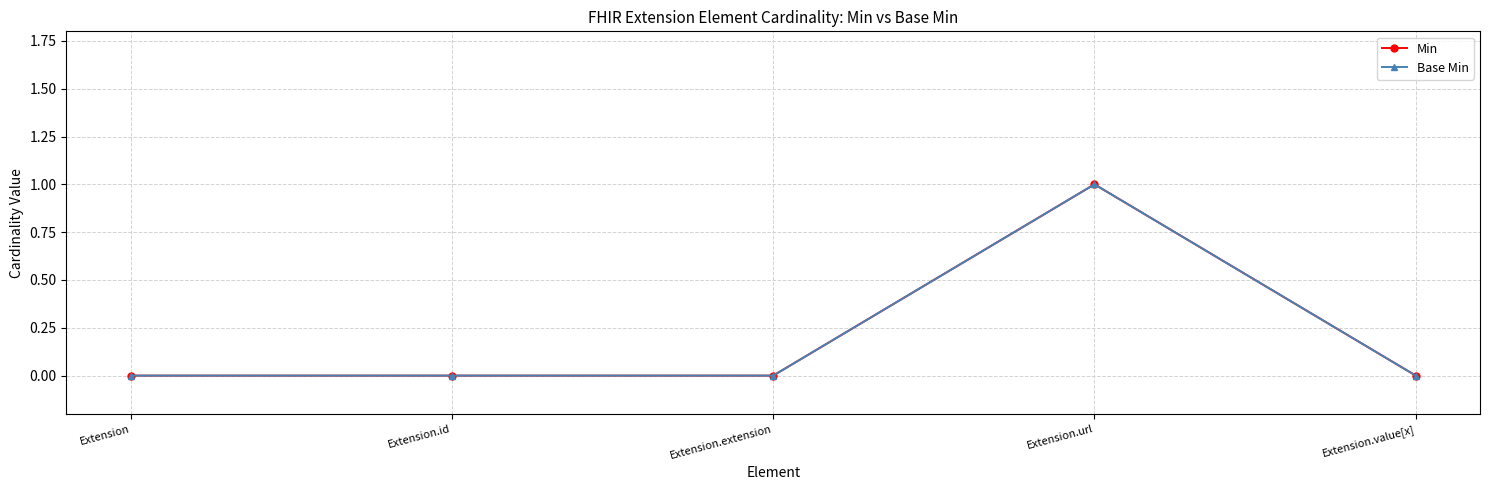

Is this an area chart (filled region under the line)?

No